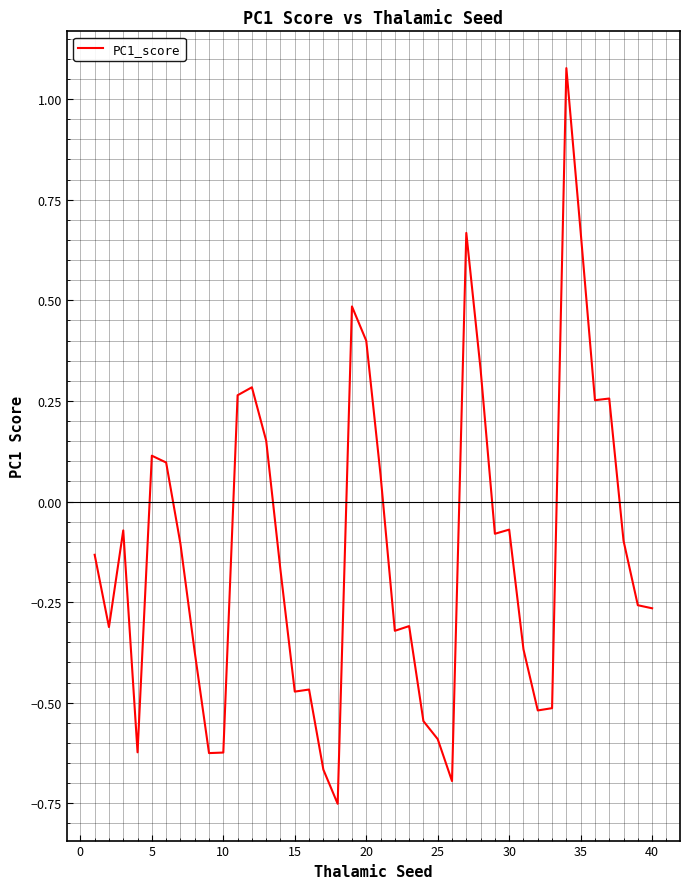

What is the difference between the maximum and minimum values?

1.8